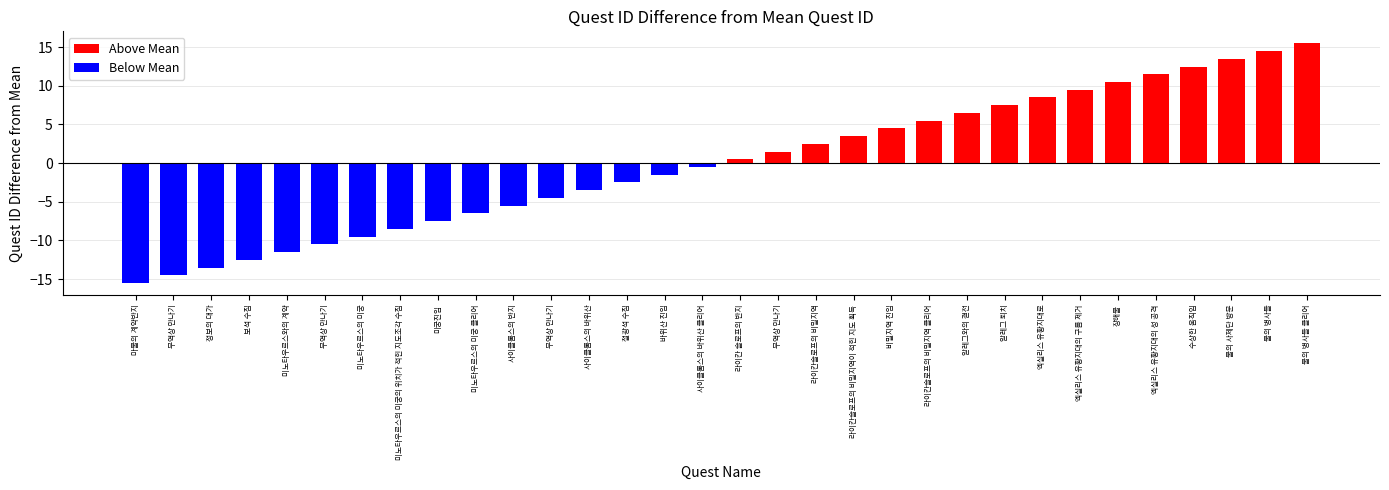

Rank the series by their maximum value, from lowest to highest.

Below Mean, Above Mean